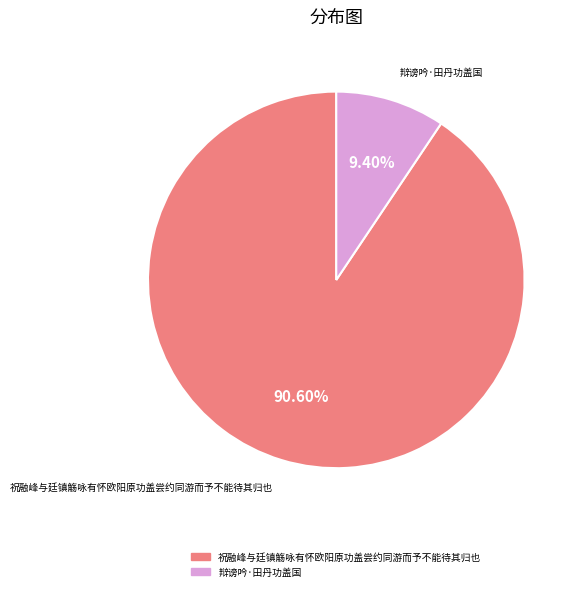

How many segments does this pie chart have?

2